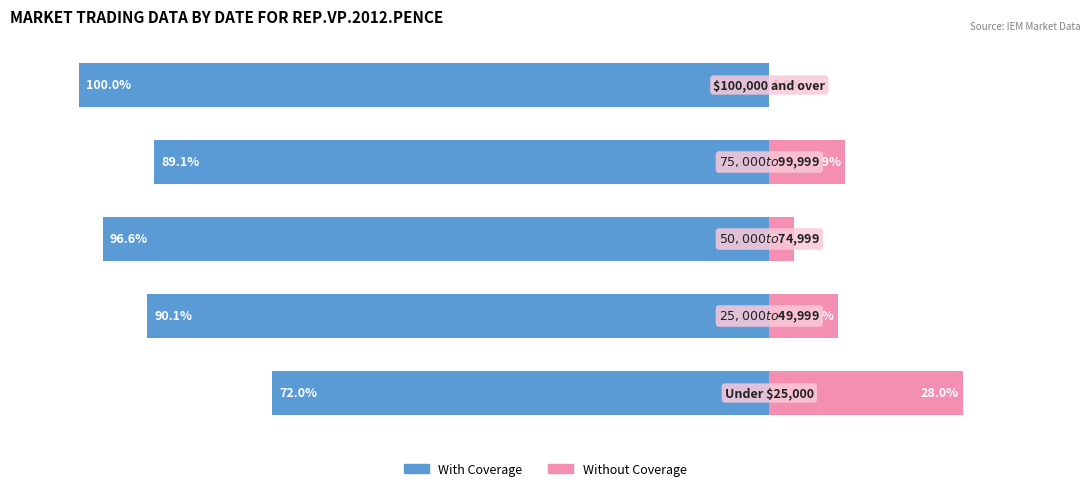

What is the value of the With Coverage bar at the 5th from the left?

-100.0